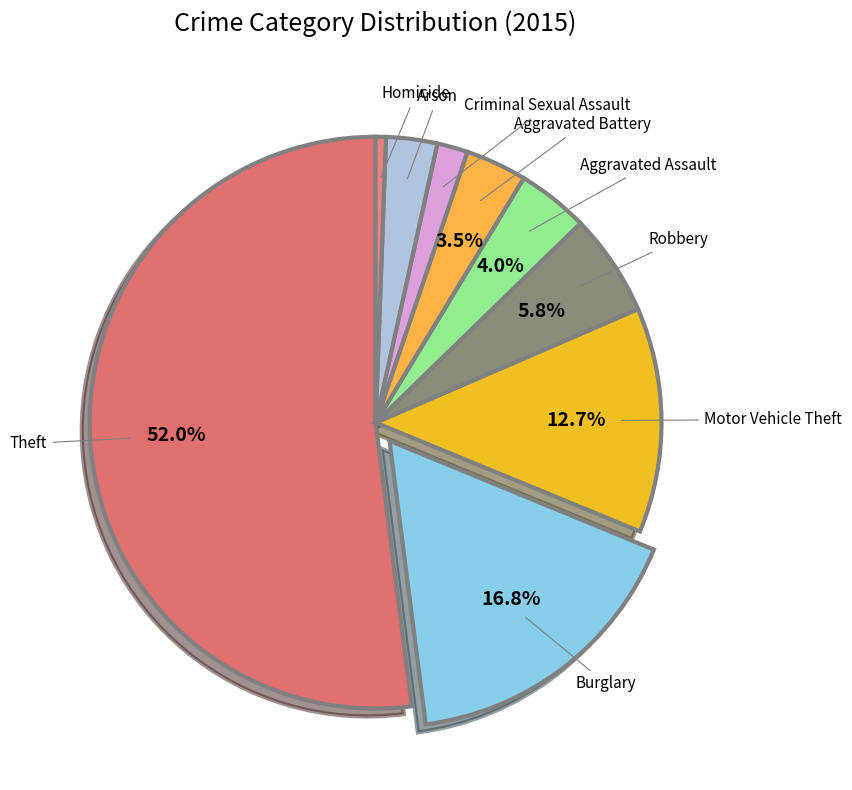

Do Motor Vehicle Theft and Arson together represent more than half of the pie?

No